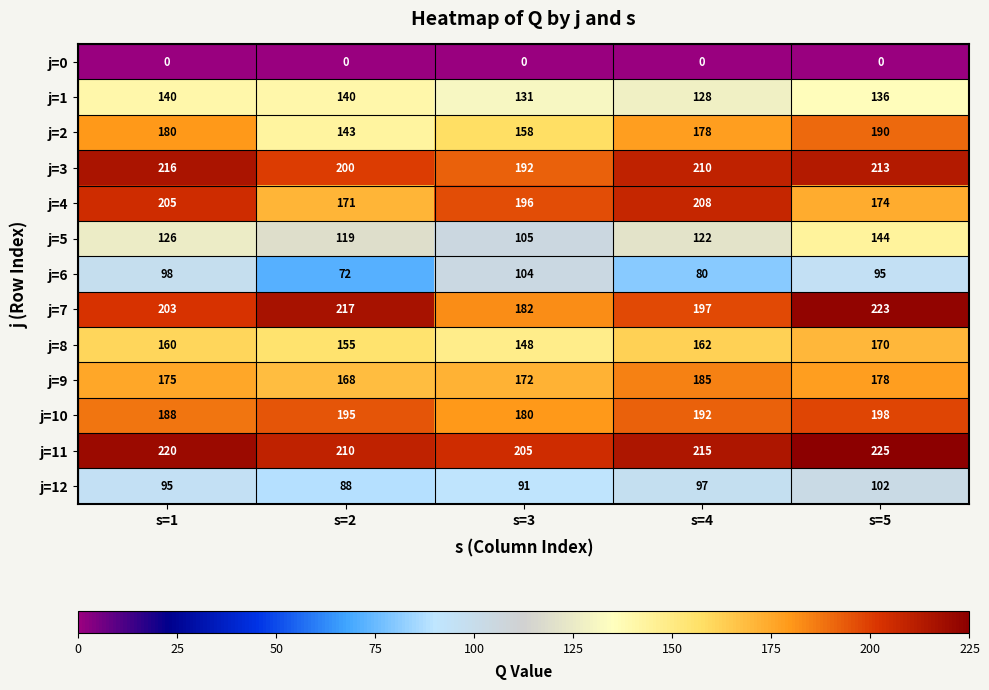

Rank the series at s=3 from lowest to highest value.

j=0, j=12, j=6, j=5, j=1, j=8, j=2, j=9, j=10, j=7, j=3, j=4, j=11